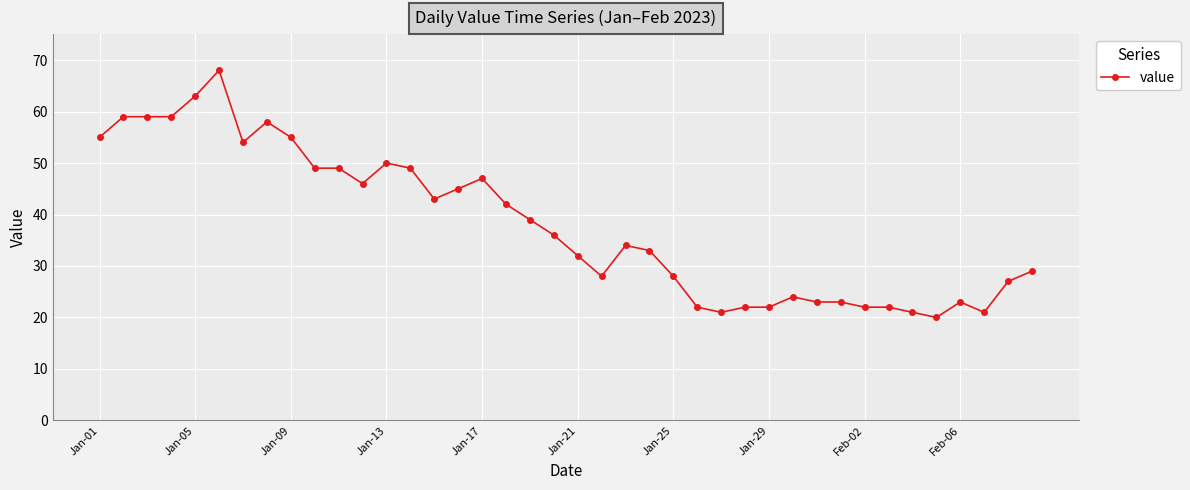

What is the smallest value displayed?

20